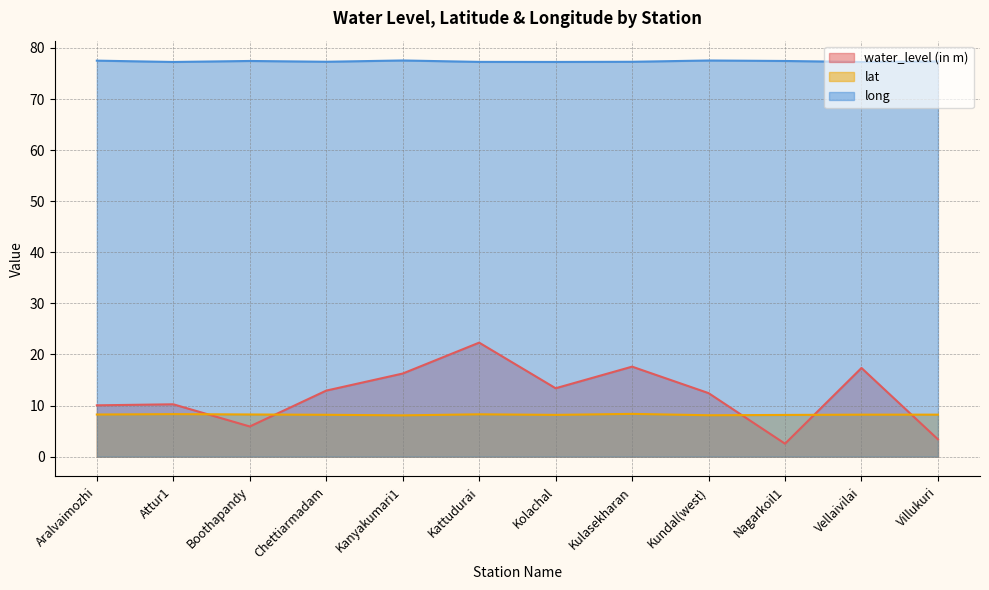

What is the total value across all series at Chettiarmadam?

98.4